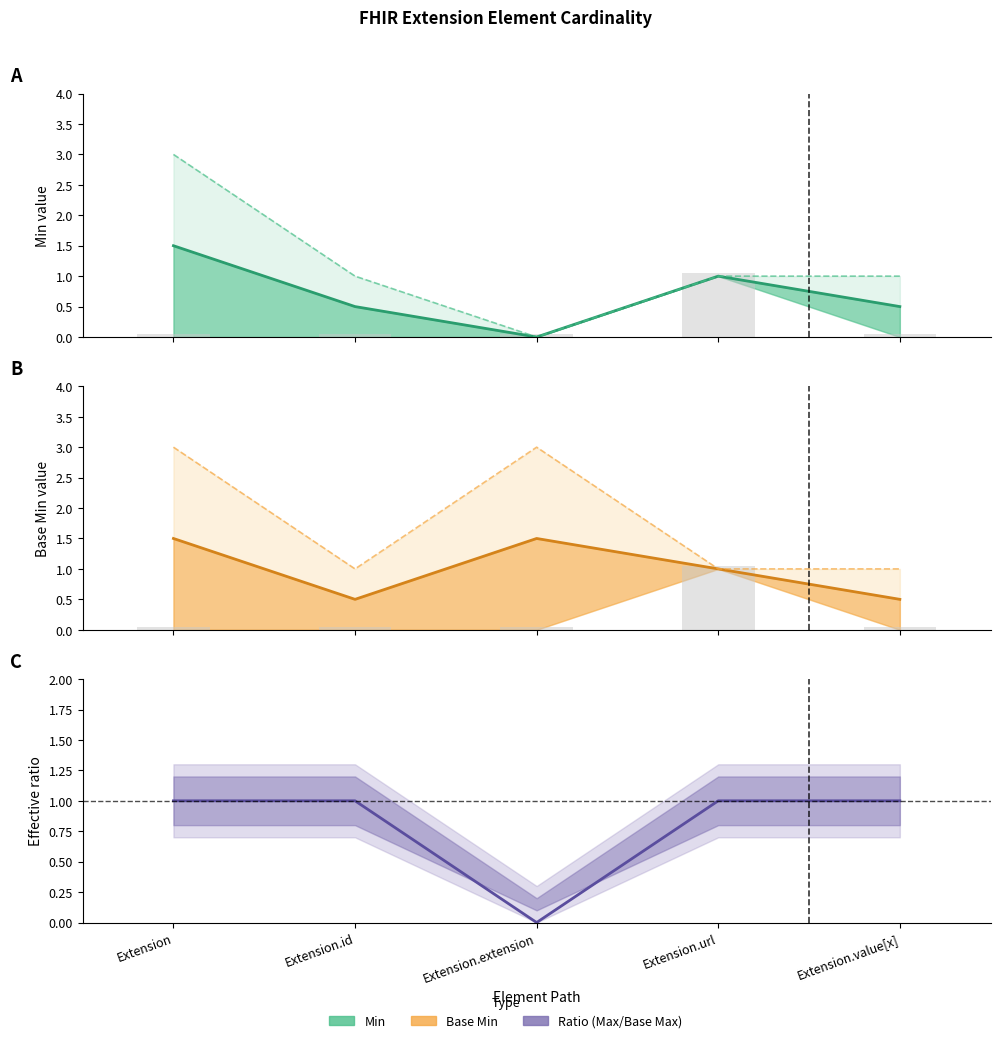

At Extension, list the series in order from smallest to largest.

Max/Base Max ratio, Min, Base Min